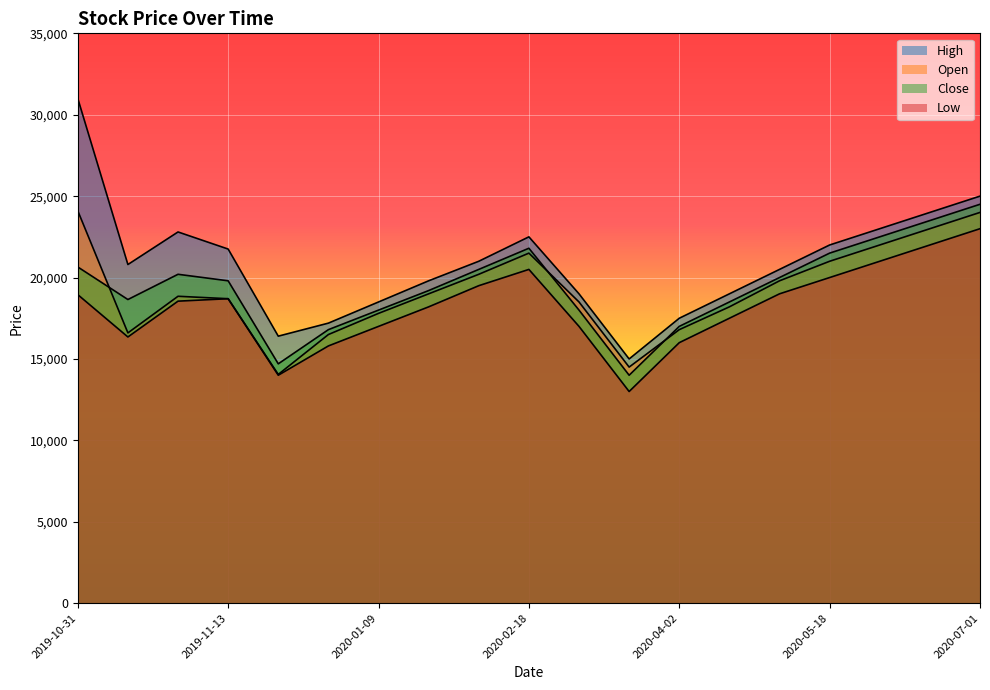

Between 2019-11-13 and 2020-05-18, which series saw the biggest shift?

Open